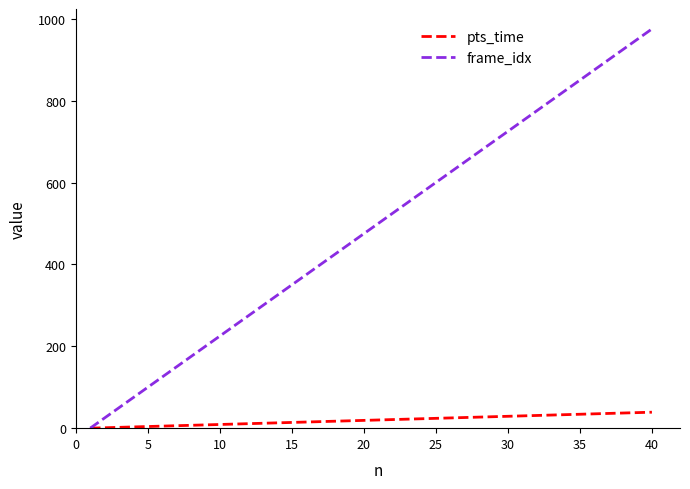

What is the difference between the maximum and minimum values in the pts_time series?

39